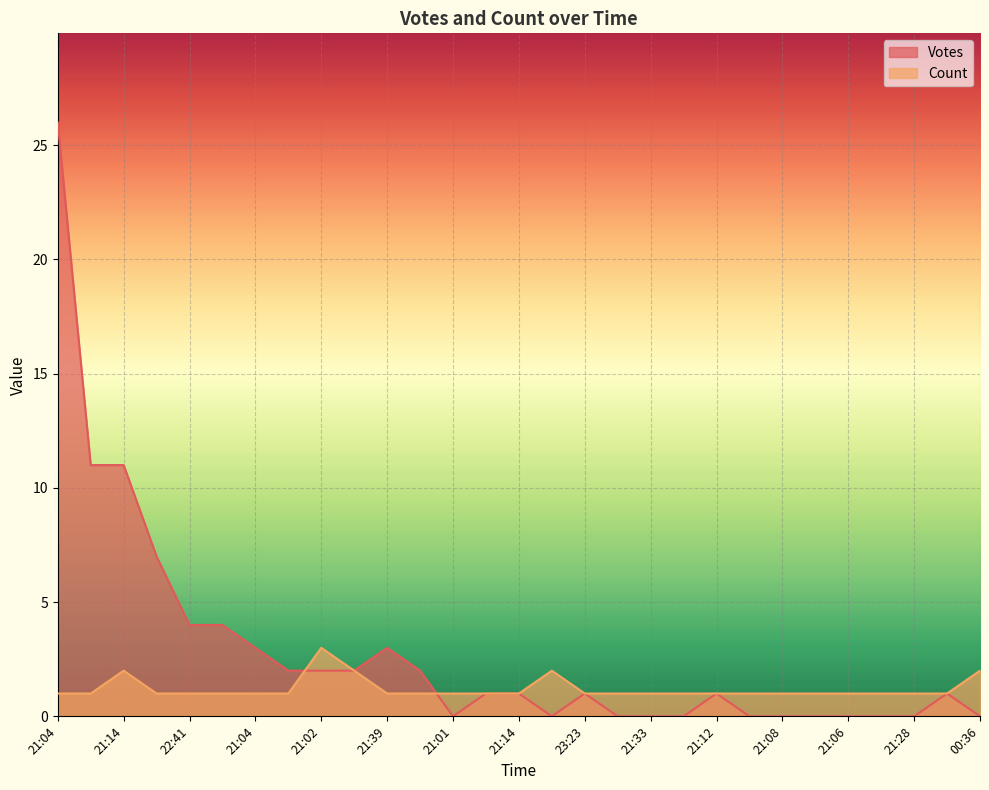

Reading right to left, extract all data points from this chart.

Votes: 0	1	0	0	0	0	0	0	1	0	0	0	1	0	1	1	0	2	3	2	2	2	3	4	4	7	11	11	26
Count: 2	1	1	1	1	1	1	1	1	1	1	1	1	2	1	1	1	1	1	2	3	1	1	1	1	1	2	1	1